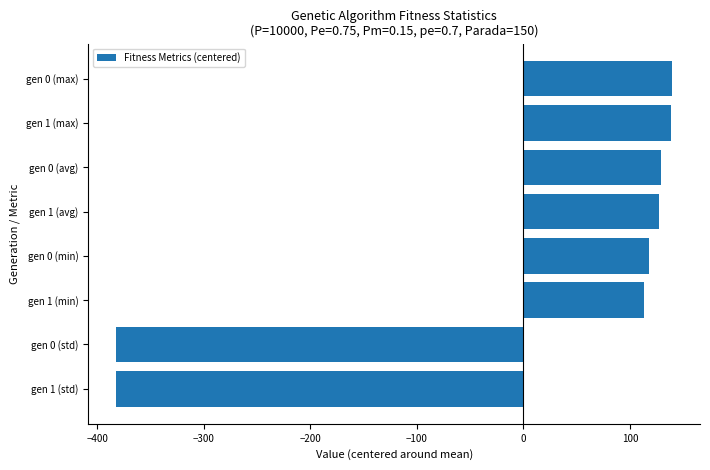

What is the maximum value shown in the chart?

139.7